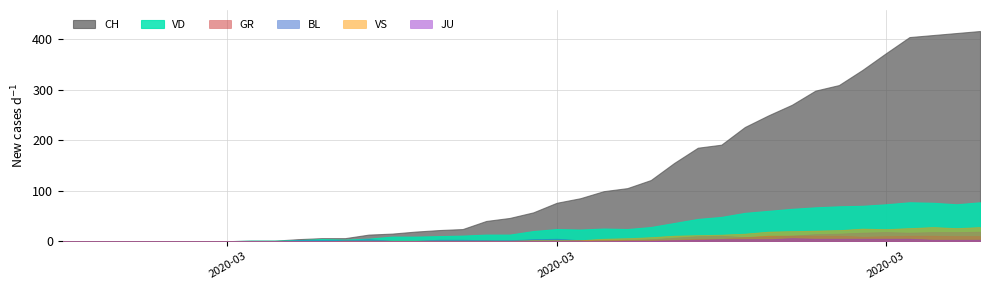

What are all the series names shown in the legend?

CH, VD, GR, BL, VS, JU